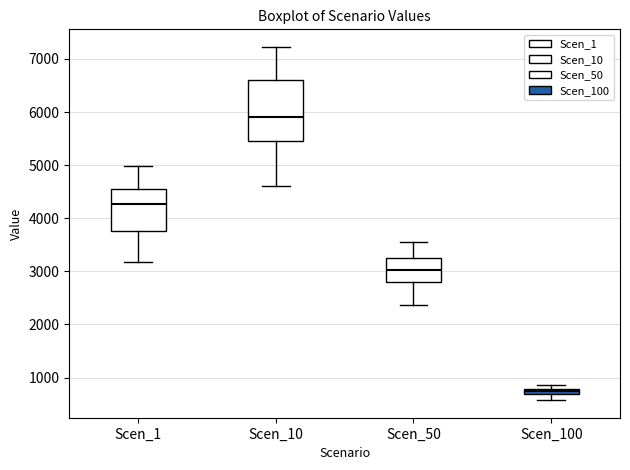

Which box has the lowest median line?

Scen_100